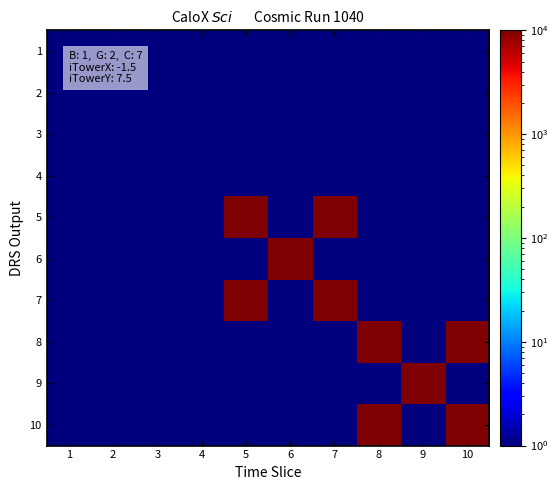

At how many categories does at least one series exceed 6528?

6